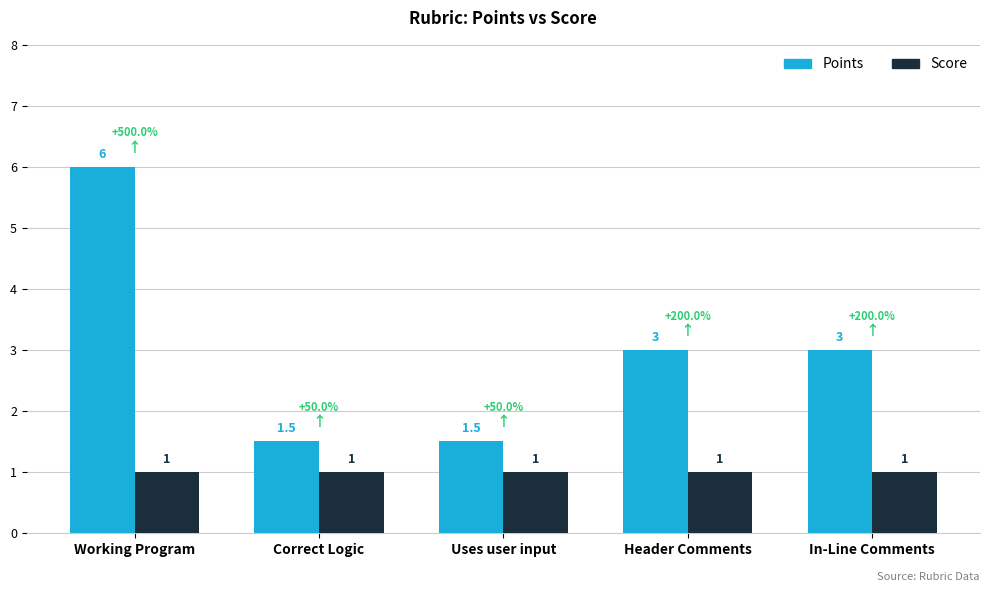

Reading left to right, extract all data points from this chart.

Points: 6.0	1.5	1.5	3.0	3.0
Score: 1.0	1.0	1.0	1.0	1.0